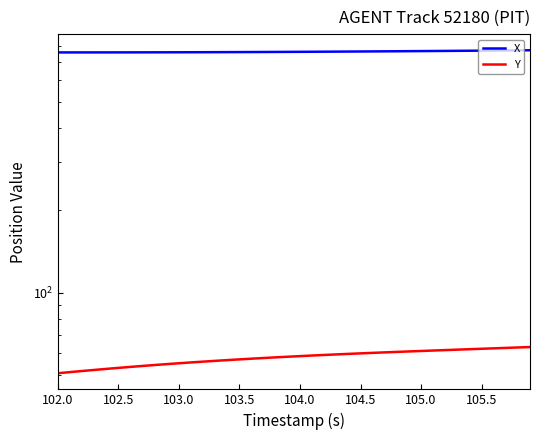

At how many categories does at least one series exceed 279?

40